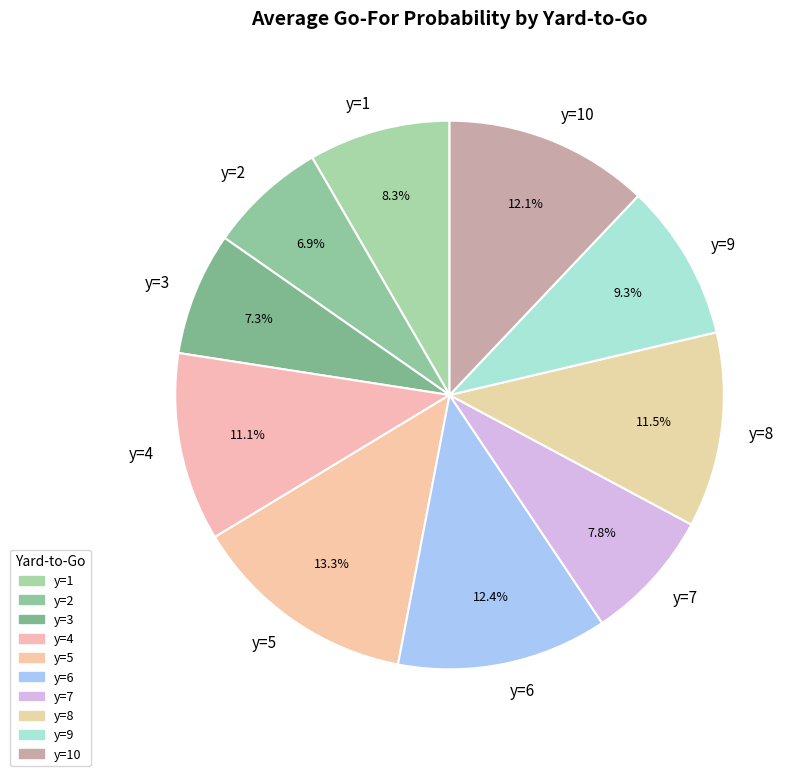

Which category has the biggest portion of the pie?

y=5